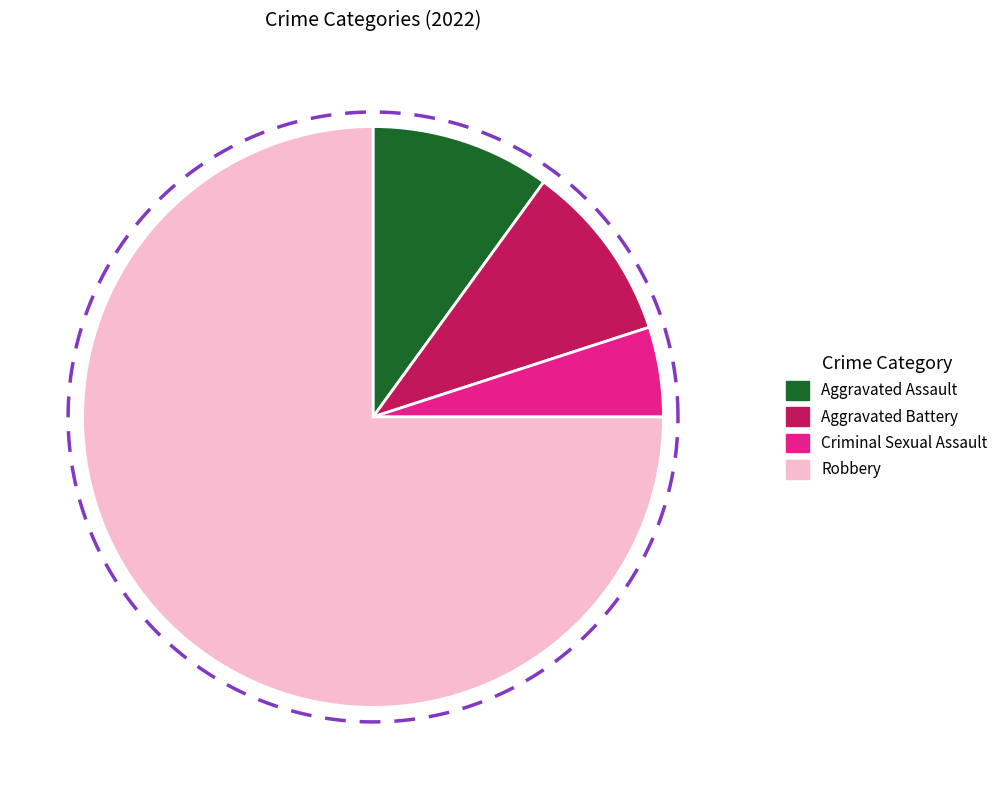

Between Robbery and Aggravated Assault, which is larger?

Robbery